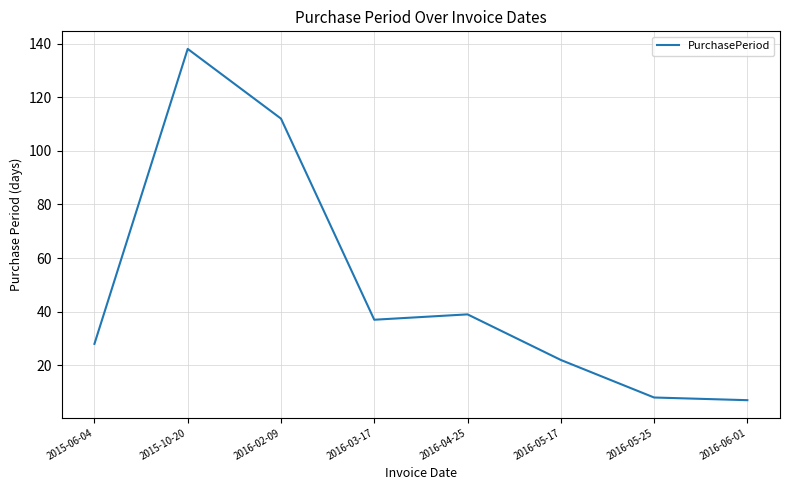

Where is the first local minimum?

2016-03-17